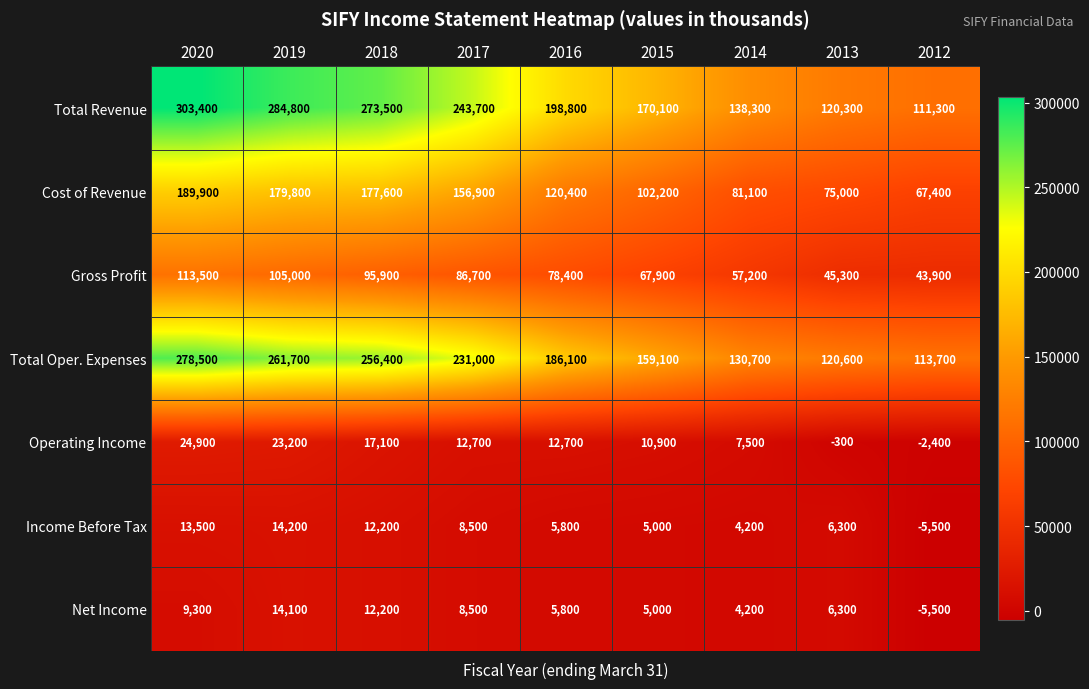

What is the difference between the maximum and minimum values in the Gross Profit series?

69600